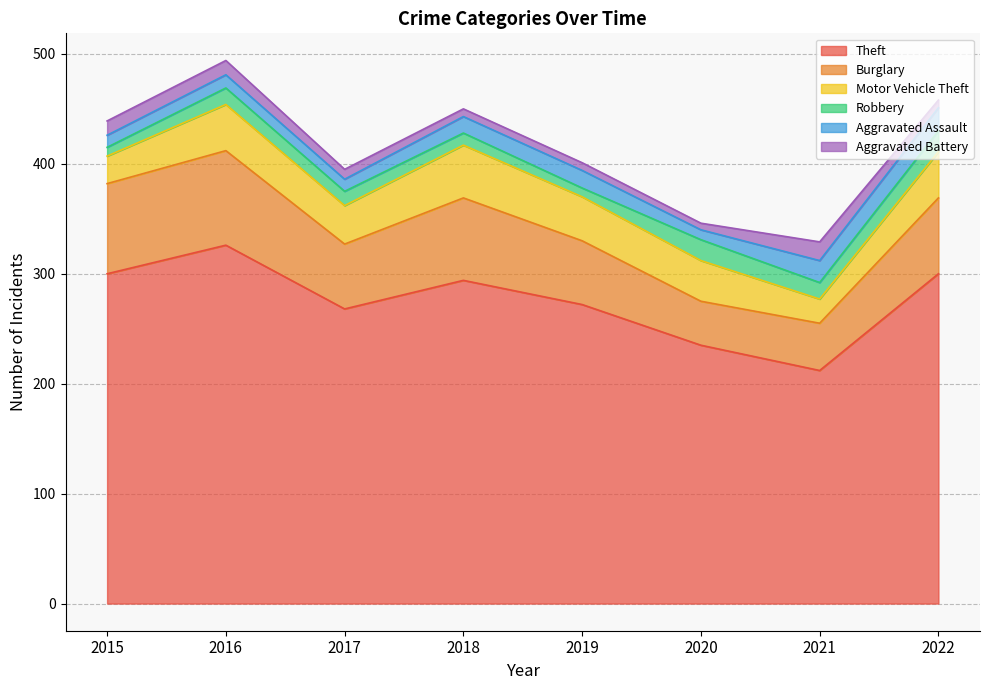

Where is the first local maximum for Motor Vehicle Theft?

2016